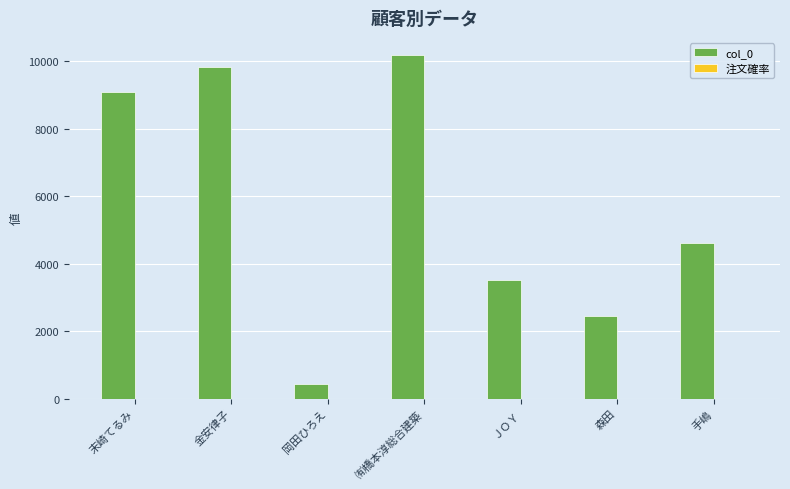

Is it true that col_0 equals 833.4 at ＪＯＹ?

False